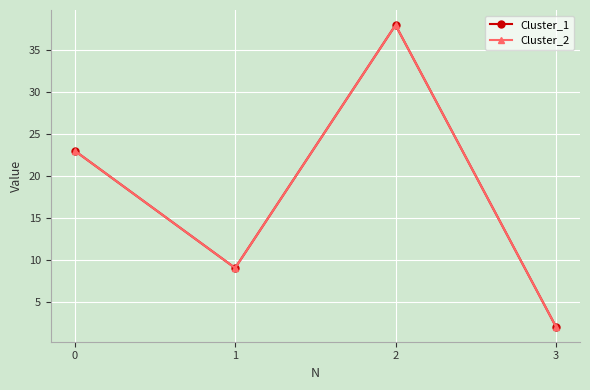

At which category does Cluster_2 reach its first local peak?

2